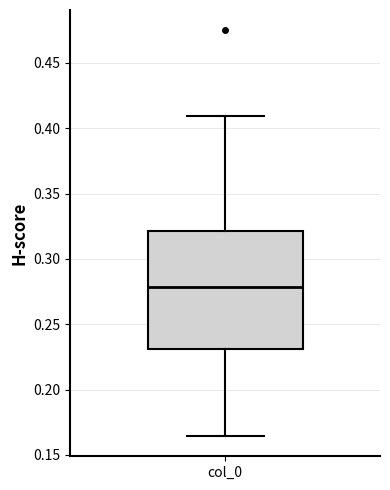

Read this box plot against the y-axis: the position of the median line, the range covered by the box, and the ends of both whiskers. The values are not printed on the chart, so give them approximately, as read against the axis.

median 0.280, box 0.230 to 0.320, whiskers 0.165 to 0.410